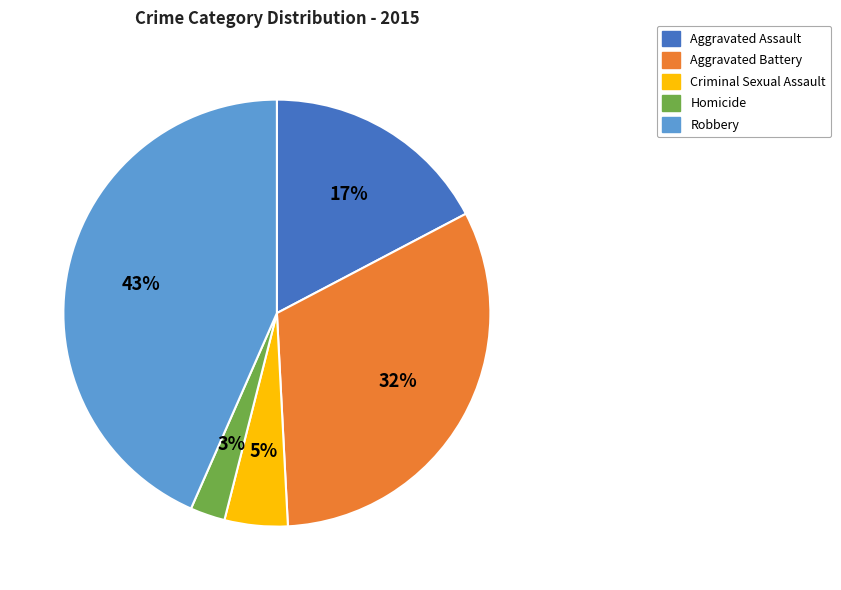

To the nearest percent, what percentage of the pie is Robbery?

43%